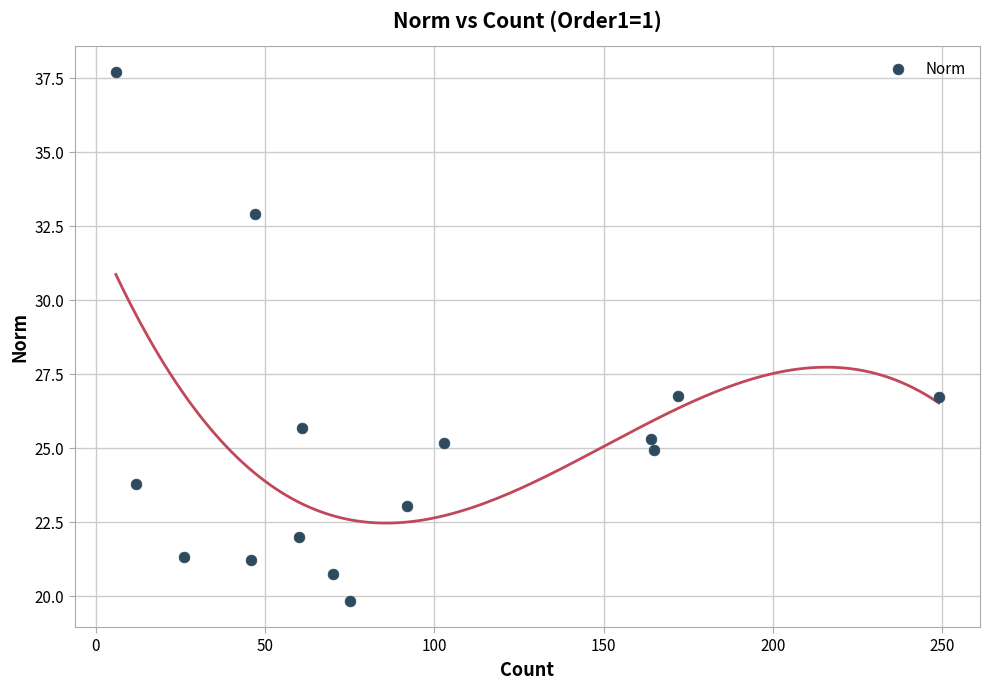

What is the range of X values (max minus min)?

243.0